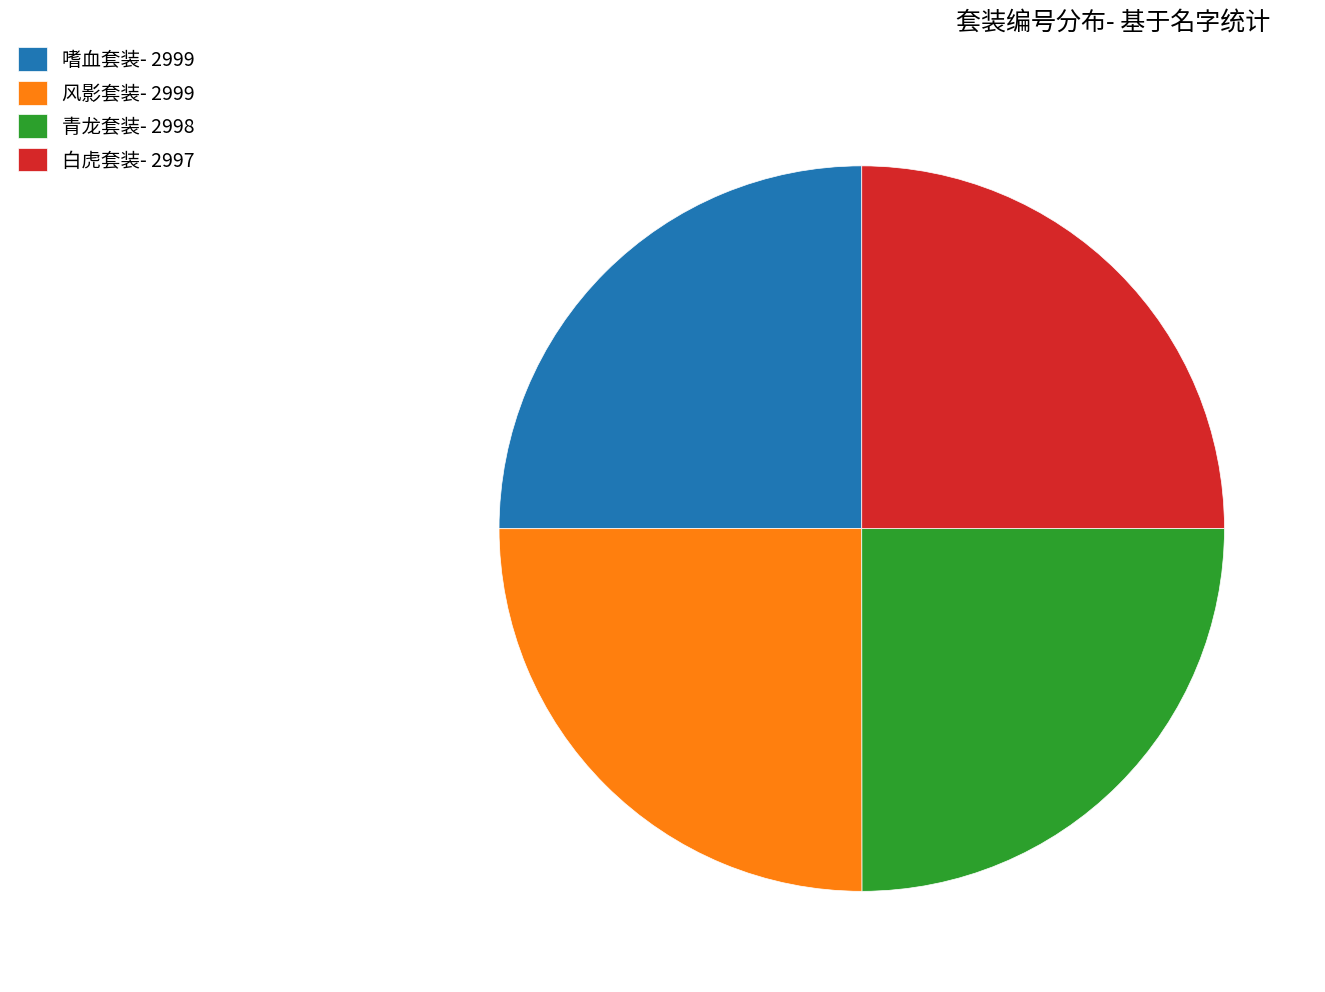

True or false: 青龙套装- 2998 accounts for 32% of the total.

False